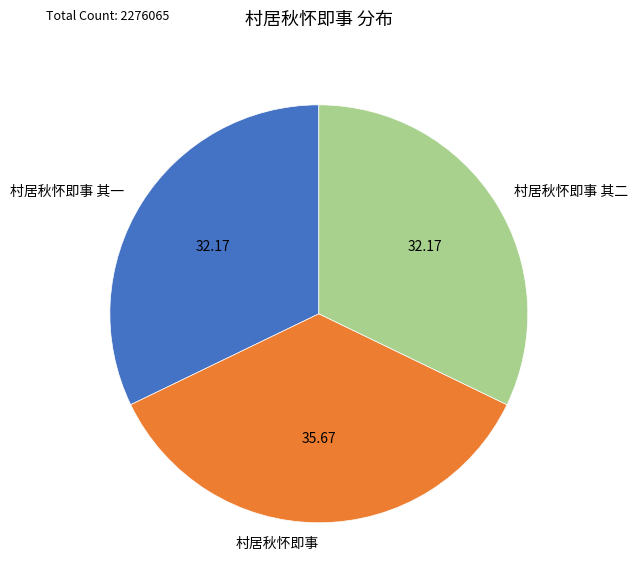

True or false: 村居秋怀即事 accounts for 36% of the total.

True